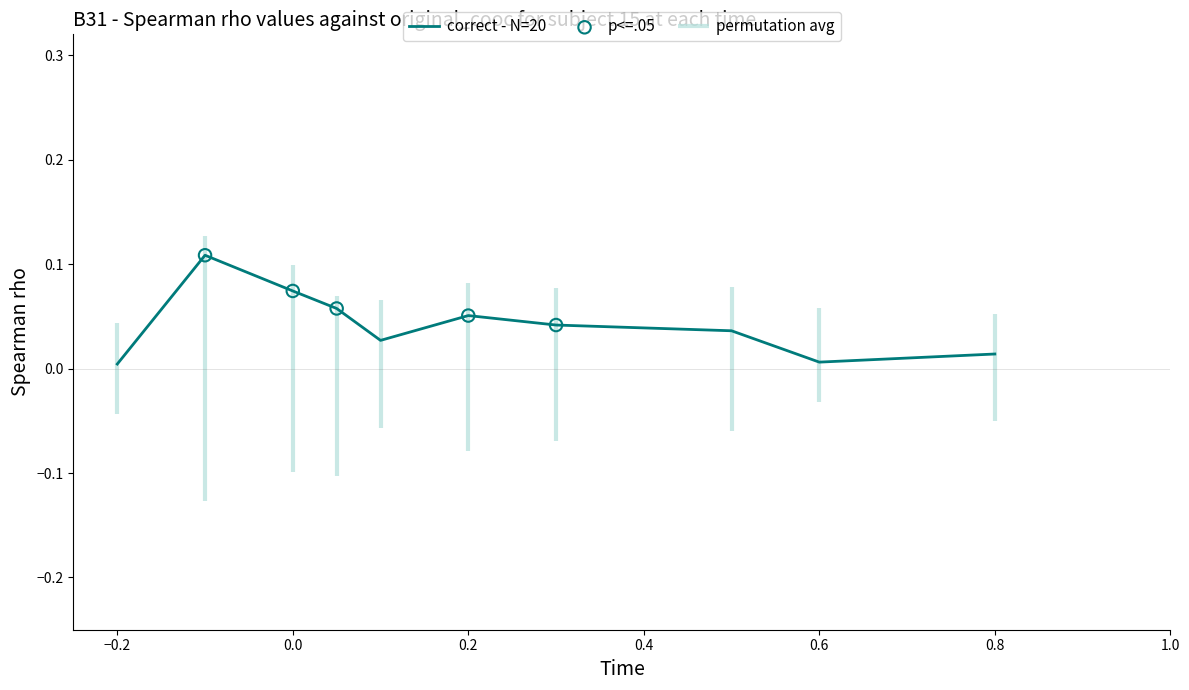

At how many categories does at least one series exceed 0?

10